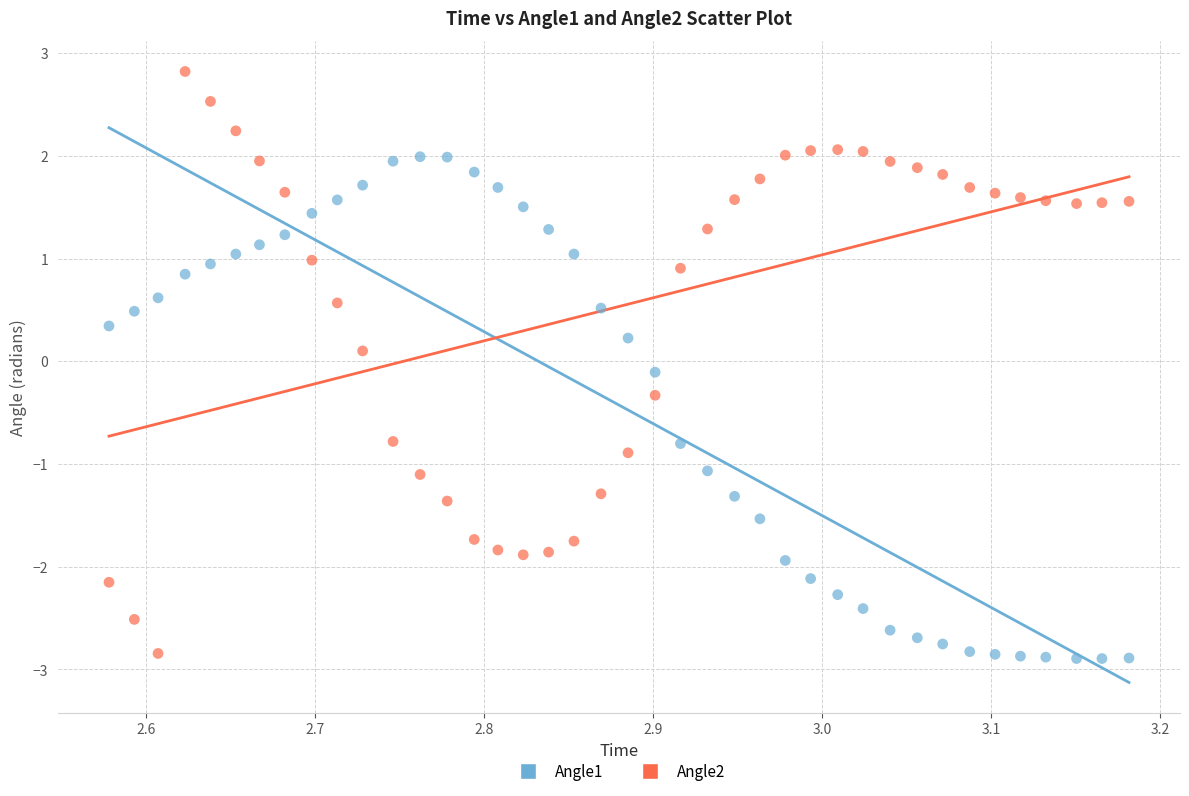

What are all the series names shown in the legend?

Angle1, Angle2